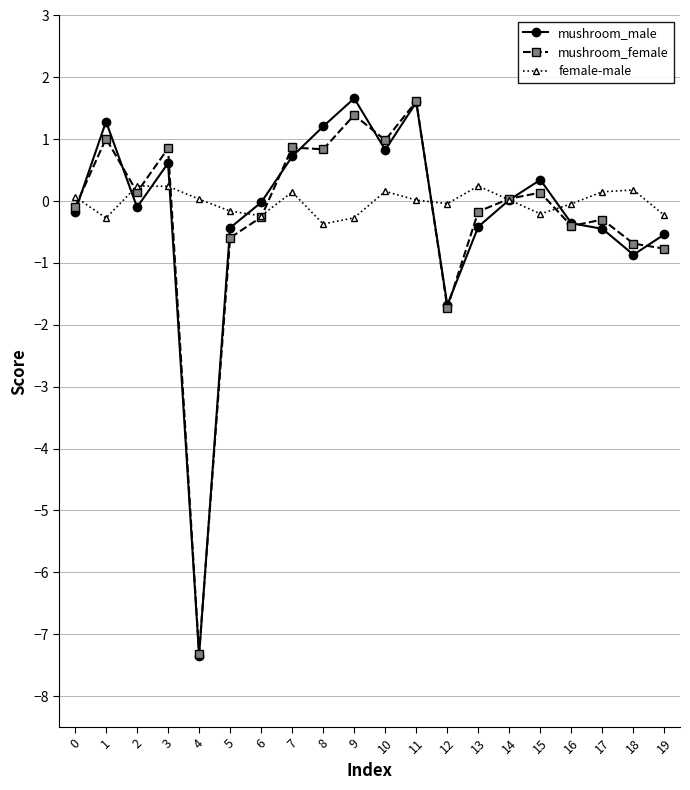

Which series has the largest total across all categories?

female-male